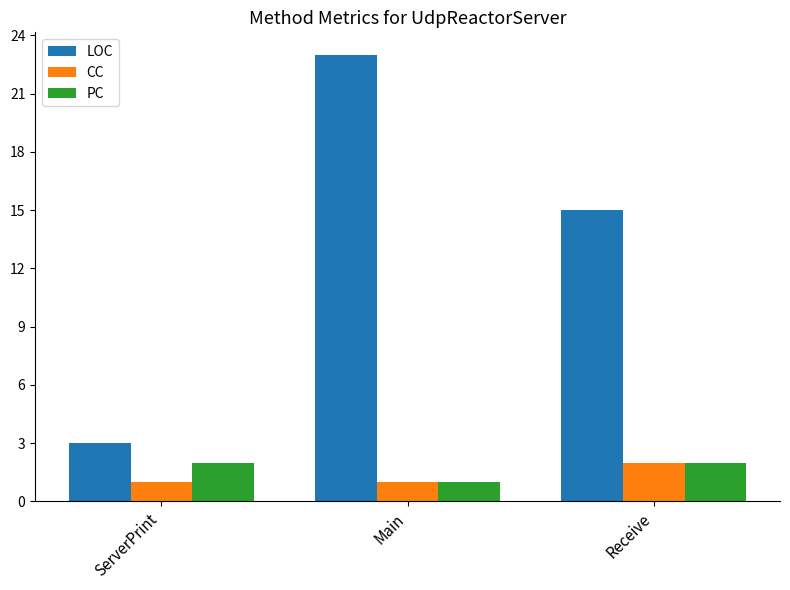

Are the bars horizontal?

No